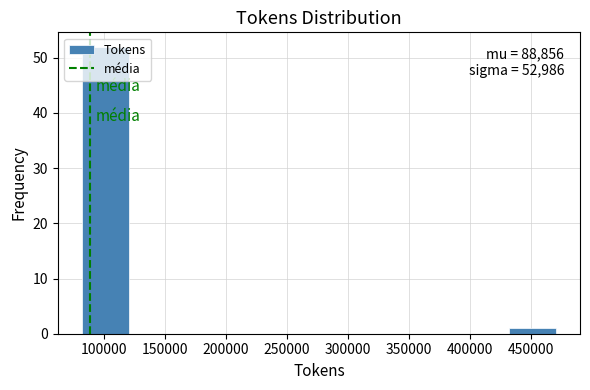

Which range on the x-axis has the tallest bar?

80000 to 120000